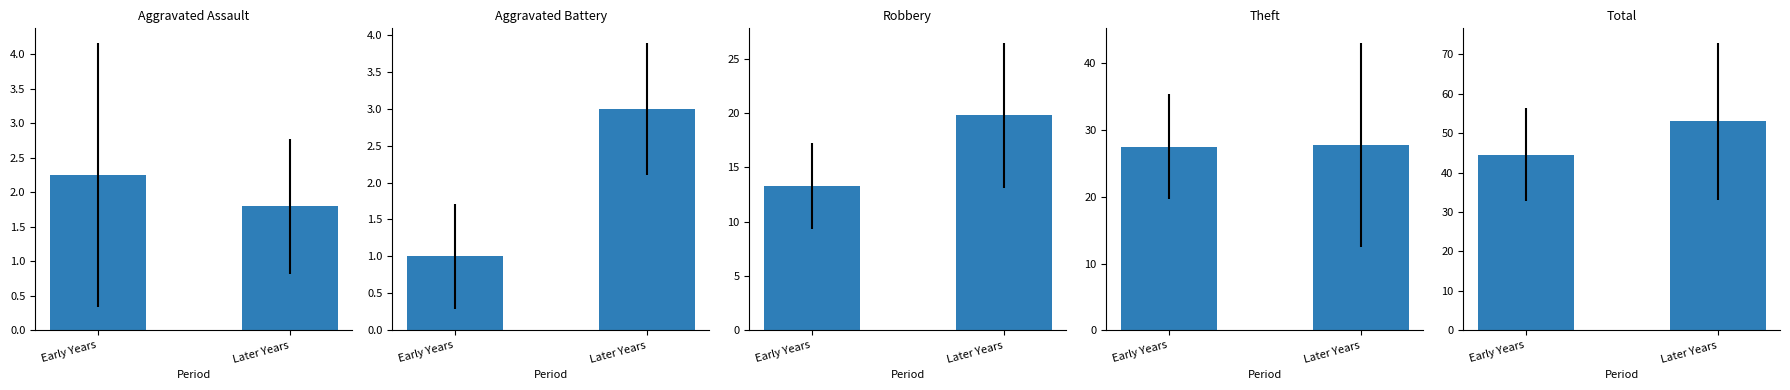

How many values in the Aggravated Battery series are below 3?

1